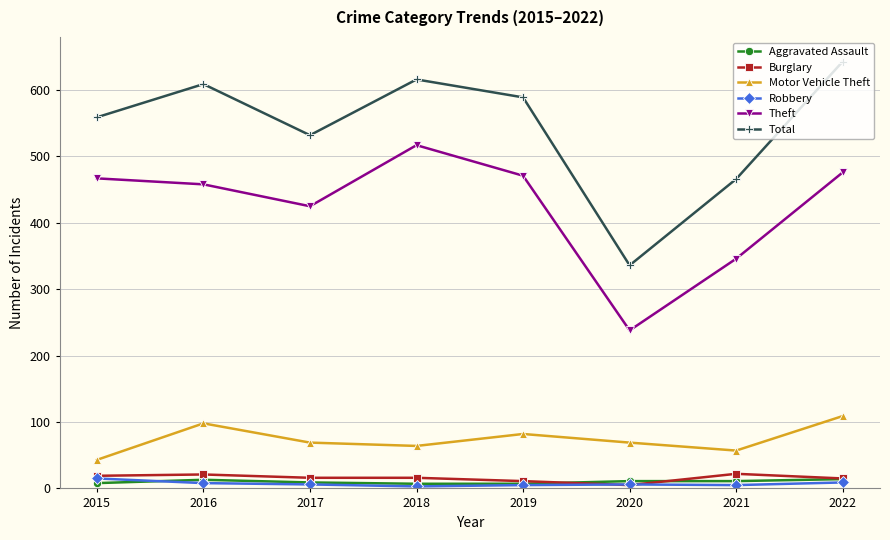

In Total, how many points are lower than both neighbors (excluding endpoints)?

2